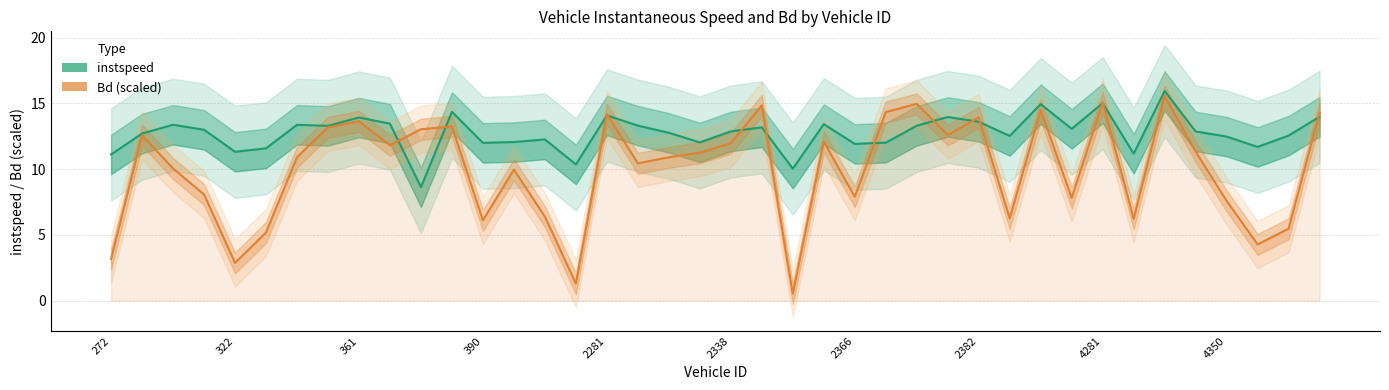

What is the highest value of the Bd (scaled) series?

15.6